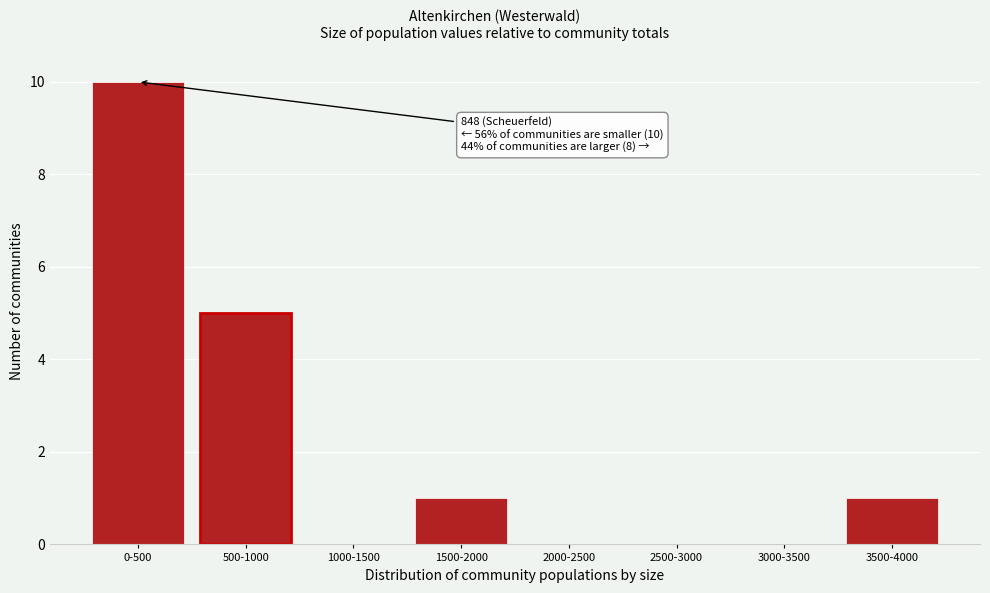

Reading left to right, list all the values displayed in this chart.

0-500=10	500-1000=5	1000-1500=0	1500-2000=1	2000-2500=0	2500-3000=0	3000-3500=0	3500-4000=1